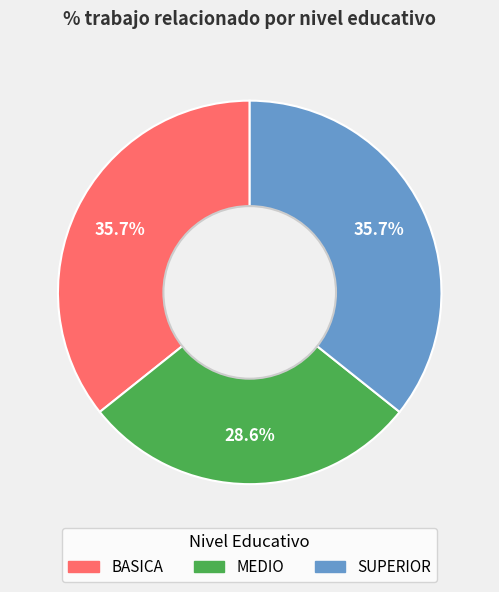

The BASICA slice represents 36% of the pie. True or false?

True